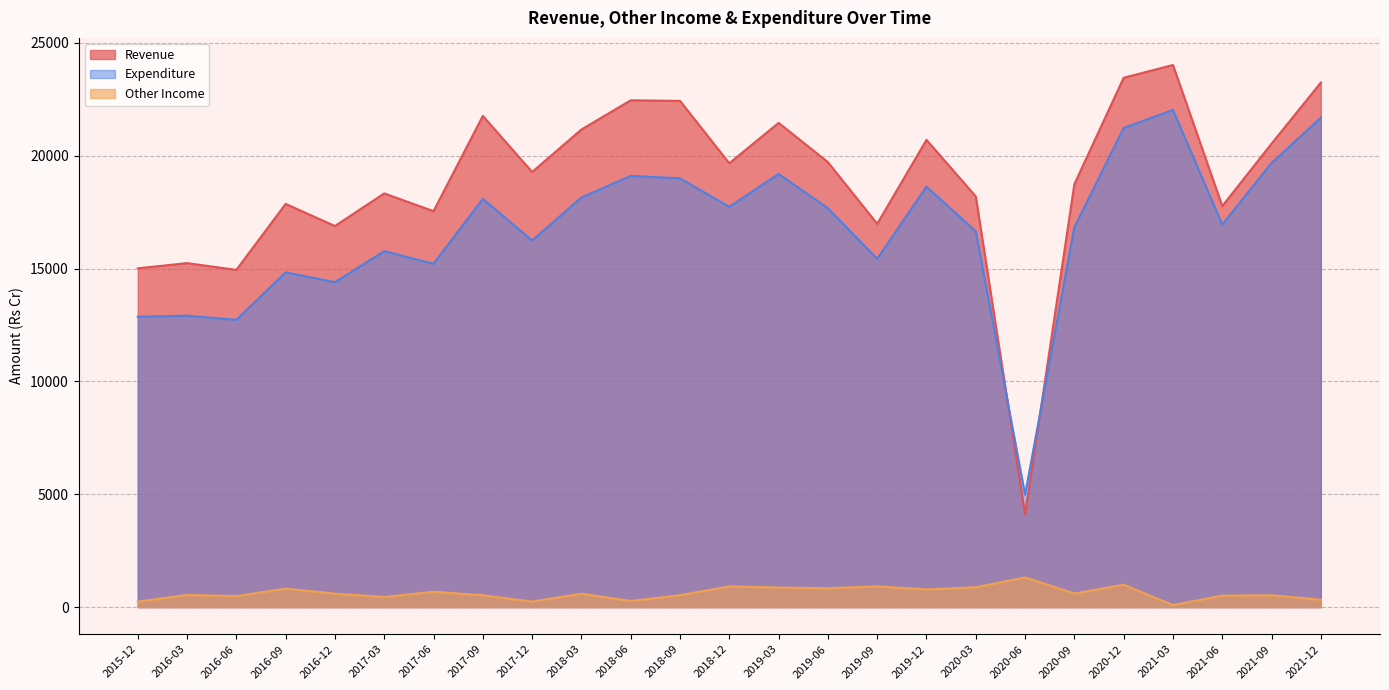

Reading right to left, extract all data points from this chart.

Revenue: 2021-12=23246.0	2021-09=20538.9	2021-06=17770.7	2021-03=24023.7	2020-12=23457.8	2020-09=18744.5	2020-06=4106.5	2020-03=18198.7	2019-12=20706.8	2019-09=16985.3	2019-06=19719.8	2019-03=21459.4	2018-12=19668.3	2018-09=22433.2	2018-06=22459.4	2018-03=21165.6	2017-12=19283.2	2017-09=21768.2	2017-06=17545.7	2017-03=18333.4	2016-12=16888.2	2016-09=17868.7	2016-06=14944.7	2016-03=15243.8	2015-12=15013.2
Other Income: 2021-12=328.0	2021-09=522.7	2021-06=507.8	2021-03=89.8	2020-12=993.7	2020-09=602.5	2020-06=1318.3	2020-03=880.4	2019-12=784.0	2019-09=920.0	2019-06=836.4	2019-03=867.7	2018-12=917.3	2018-09=526.6	2018-06=271.8	2018-03=595.0	2017-12=244.9	2017-09=522.9	2017-06=682.7	2017-03=449.1	2016-12=596.8	2016-09=818.9	2016-06=488.1	2016-03=538.4	2015-12=242.5
Expenditure: 2021-12=21687.0	2021-09=19684.0	2021-06=16949.6	2021-03=22032.6	2020-12=21231.7	2020-09=16833.5	2020-06=4980.5	2020-03=16652.3	2019-12=18633.4	2019-09=15433.8	2019-06=17672.0	2019-03=19196.0	2018-12=17737.2	2018-09=19001.9	2018-06=19108.3	2018-03=18150.6	2017-12=16245.4	2017-09=18090.7	2017-06=15214.5	2017-03=15773.9	2016-12=14400.0	2016-09=14832.2	2016-06=12729.9	2016-03=12914.5	2015-12=12868.0